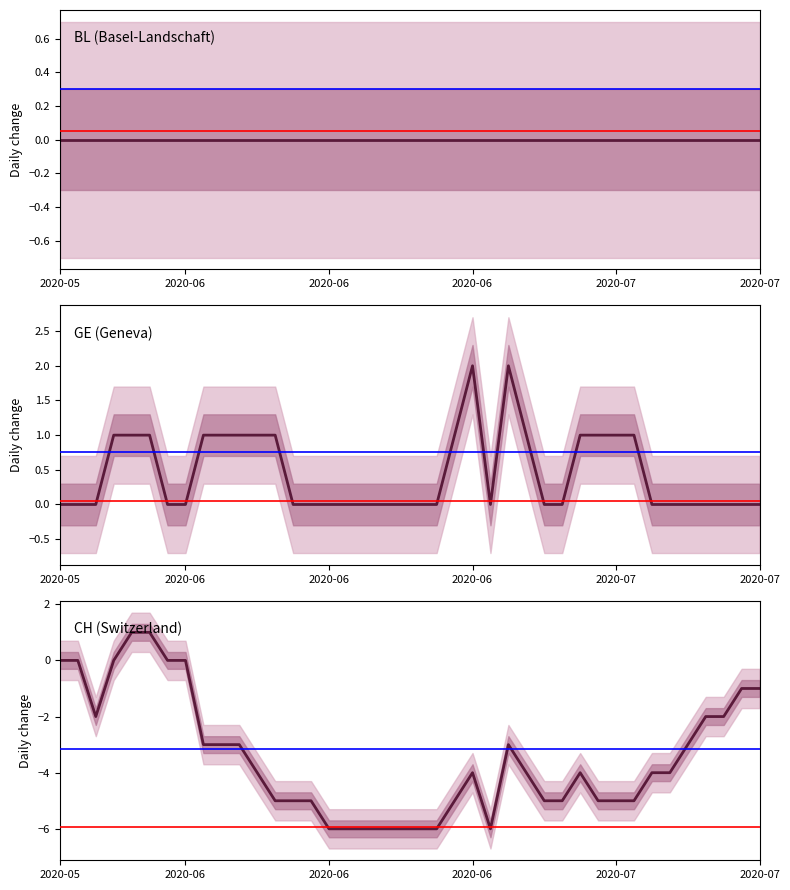

What are all the series names shown in the legend?

BL, GE, CH